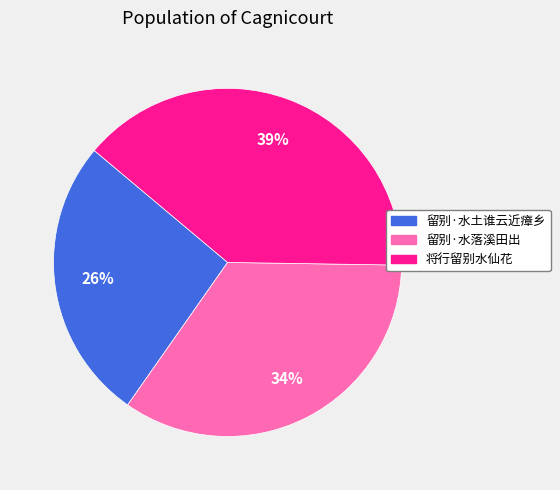

Approximately how many times larger is the value at 将行留别水仙花 compared to 留别·水土谁云近瘴乡?

1.5